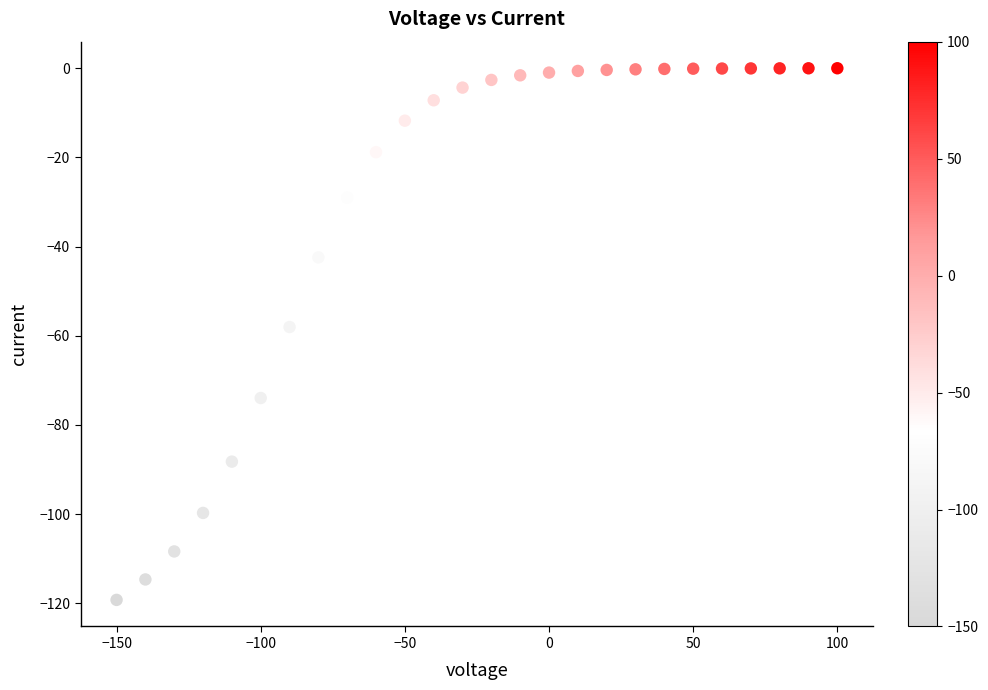

What is the range of Y values (max minus min)?

119.2